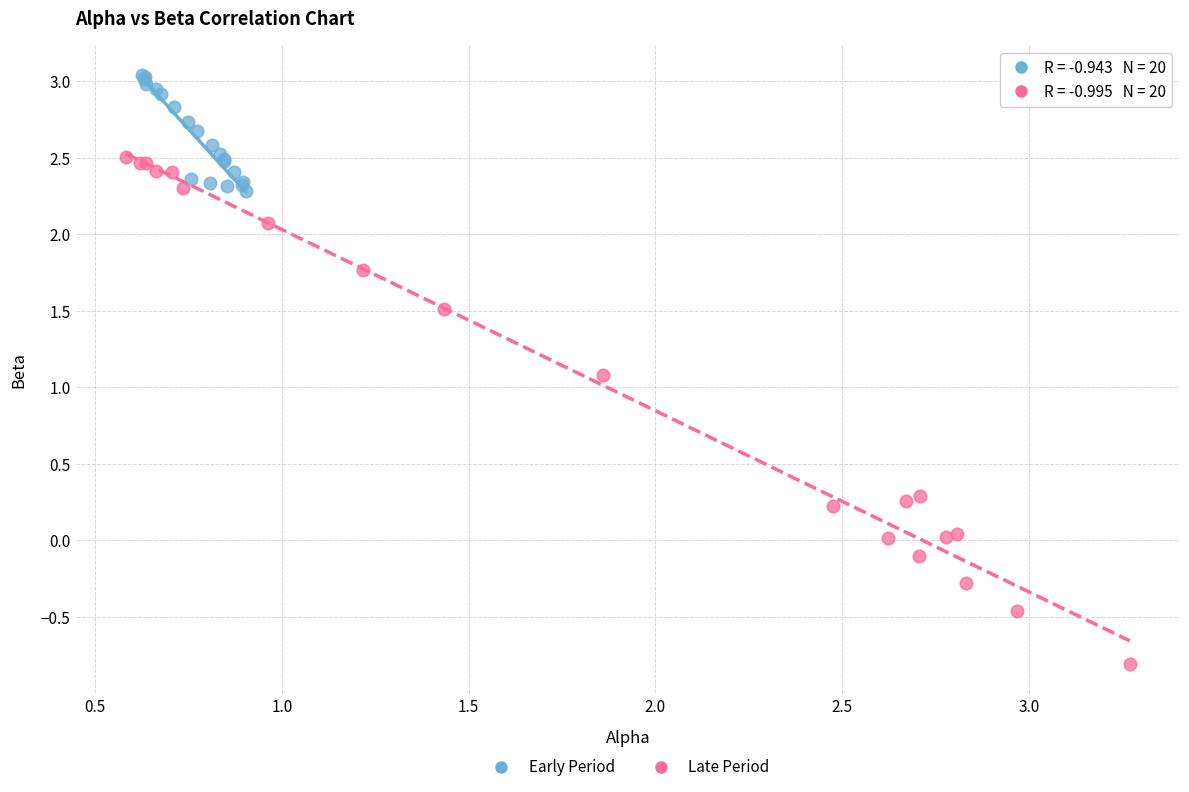

Which series reaches the maximum Y coordinate?

Early Period